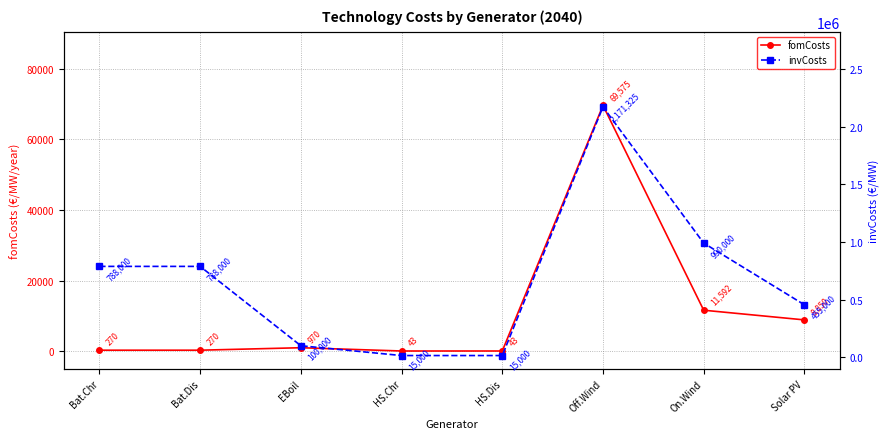

True or false: invCosts and fomCosts intersect in this chart.

False